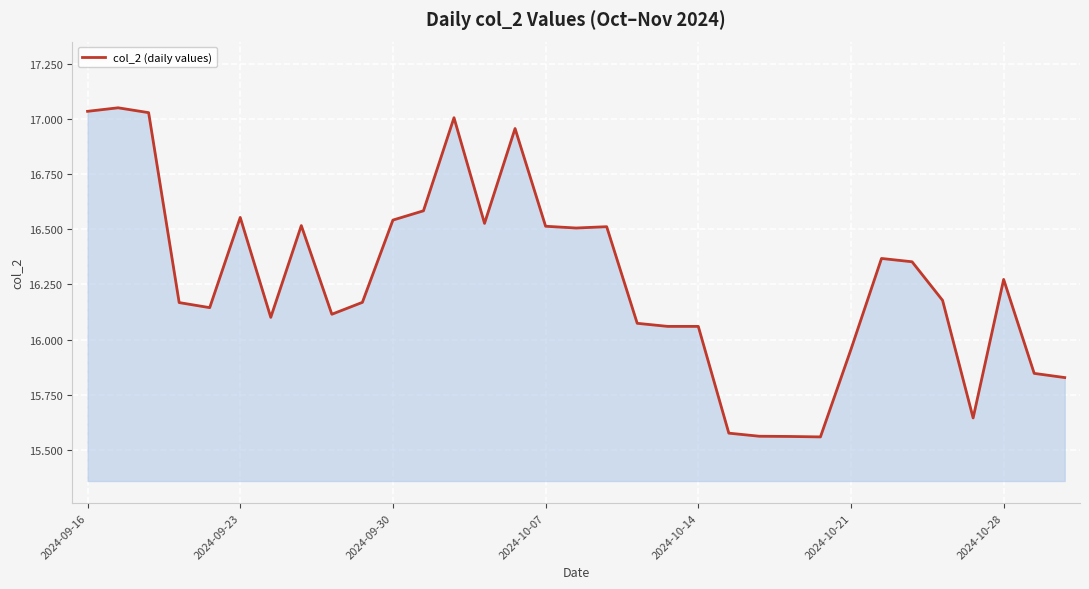

How many categories are shown in the chart?

33